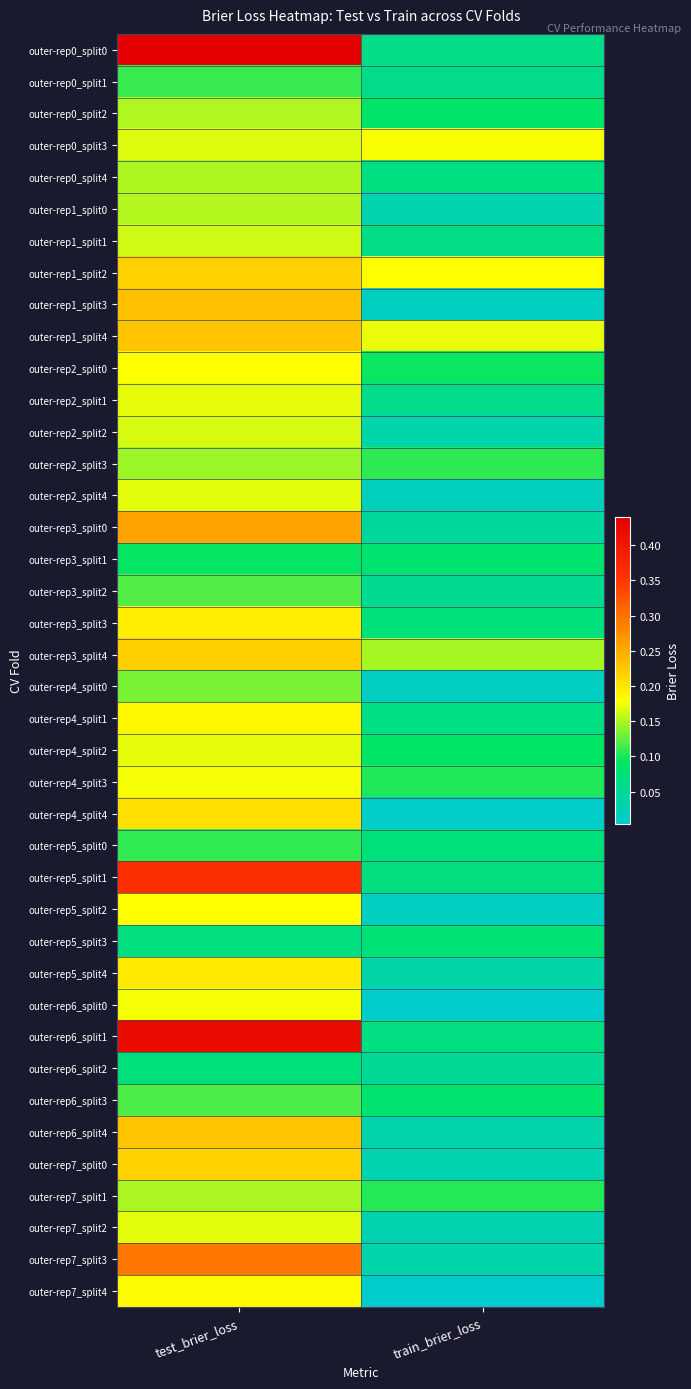

Reading left to right, what are all the values shown in this chart?

outer-rep0_split0: test_brier_loss=0.4	train_brier_loss=0.1
outer-rep0_split1: test_brier_loss=0.1	train_brier_loss=0.1
outer-rep0_split2: test_brier_loss=0.2	train_brier_loss=0.1
outer-rep0_split3: test_brier_loss=0.2	train_brier_loss=0.2
outer-rep0_split4: test_brier_loss=0.2	train_brier_loss=0.1
outer-rep1_split0: test_brier_loss=0.2	train_brier_loss=0.0
outer-rep1_split1: test_brier_loss=0.2	train_brier_loss=0.1
outer-rep1_split2: test_brier_loss=0.2	train_brier_loss=0.2
outer-rep1_split3: test_brier_loss=0.2	train_brier_loss=0.0
outer-rep1_split4: test_brier_loss=0.2	train_brier_loss=0.2
outer-rep2_split0: test_brier_loss=0.2	train_brier_loss=0.1
outer-rep2_split1: test_brier_loss=0.2	train_brier_loss=0.1
outer-rep2_split2: test_brier_loss=0.2	train_brier_loss=0.0
outer-rep2_split3: test_brier_loss=0.1	train_brier_loss=0.1
outer-rep2_split4: test_brier_loss=0.2	train_brier_loss=0.0
outer-rep3_split0: test_brier_loss=0.3	train_brier_loss=0.0
outer-rep3_split1: test_brier_loss=0.1	train_brier_loss=0.1
outer-rep3_split2: test_brier_loss=0.1	train_brier_loss=0.1
outer-rep3_split3: test_brier_loss=0.2	train_brier_loss=0.1
outer-rep3_split4: test_brier_loss=0.2	train_brier_loss=0.1
outer-rep4_split0: test_brier_loss=0.1	train_brier_loss=0.0
outer-rep4_split1: test_brier_loss=0.2	train_brier_loss=0.1
outer-rep4_split2: test_brier_loss=0.2	train_brier_loss=0.1
outer-rep4_split3: test_brier_loss=0.2	train_brier_loss=0.1
outer-rep4_split4: test_brier_loss=0.2	train_brier_loss=0.0
outer-rep5_split0: test_brier_loss=0.1	train_brier_loss=0.1
outer-rep5_split1: test_brier_loss=0.4	train_brier_loss=0.1
outer-rep5_split2: test_brier_loss=0.2	train_brier_loss=0.0
outer-rep5_split3: test_brier_loss=0.1	train_brier_loss=0.1
outer-rep5_split4: test_brier_loss=0.2	train_brier_loss=0.0
outer-rep6_split0: test_brier_loss=0.2	train_brier_loss=0.0
outer-rep6_split1: test_brier_loss=0.4	train_brier_loss=0.1
outer-rep6_split2: test_brier_loss=0.1	train_brier_loss=0.1
outer-rep6_split3: test_brier_loss=0.1	train_brier_loss=0.1
outer-rep6_split4: test_brier_loss=0.2	train_brier_loss=0.0
outer-rep7_split0: test_brier_loss=0.2	train_brier_loss=0.0
outer-rep7_split1: test_brier_loss=0.1	train_brier_loss=0.1
outer-rep7_split2: test_brier_loss=0.2	train_brier_loss=0.0
outer-rep7_split3: test_brier_loss=0.3	train_brier_loss=0.0
outer-rep7_split4: test_brier_loss=0.2	train_brier_loss=0.0